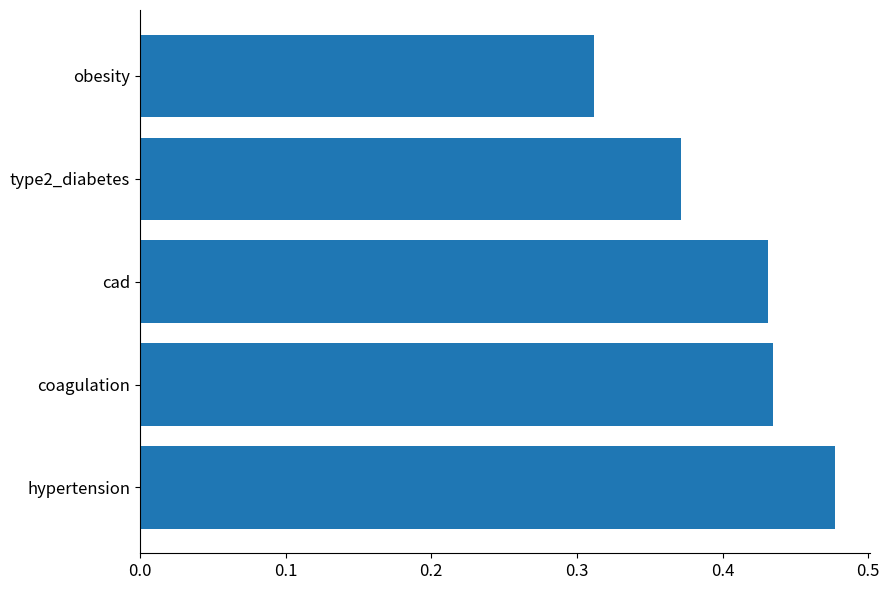

At which category does the chart reach its minimum across all series?

obesity